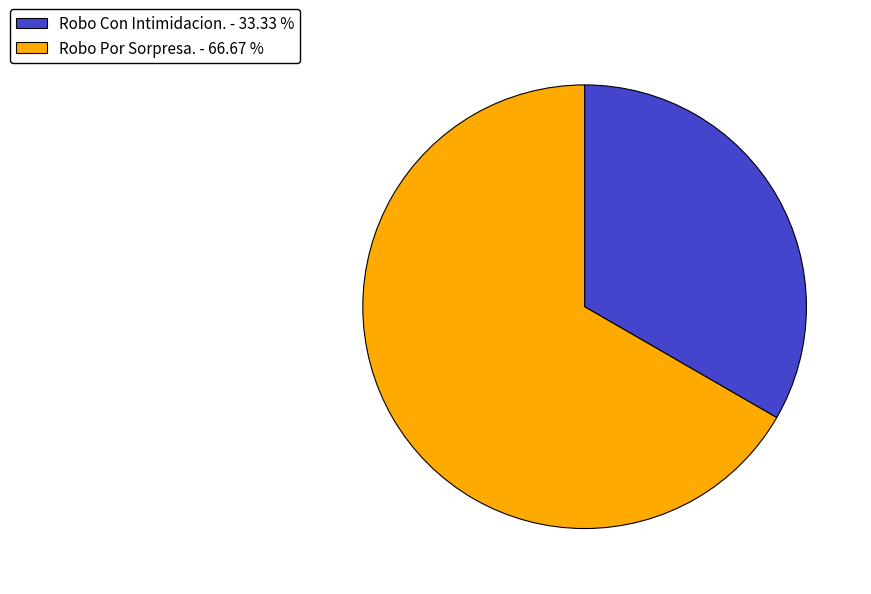

What is the ratio of the value at Robo Con Intimidacion. to the value at Robo Por Sorpresa.?

0.5